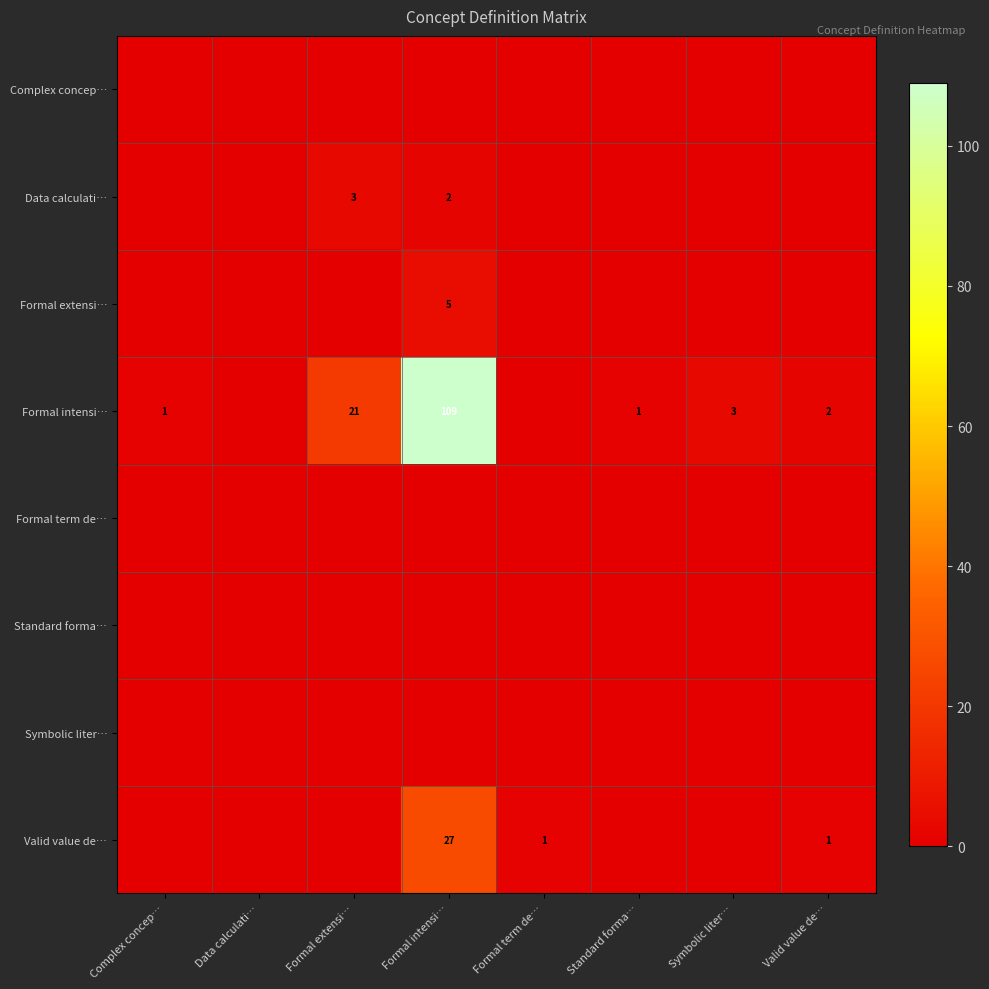

The Formal intensi… series shows 2 at Valid value de…. True or false?

True